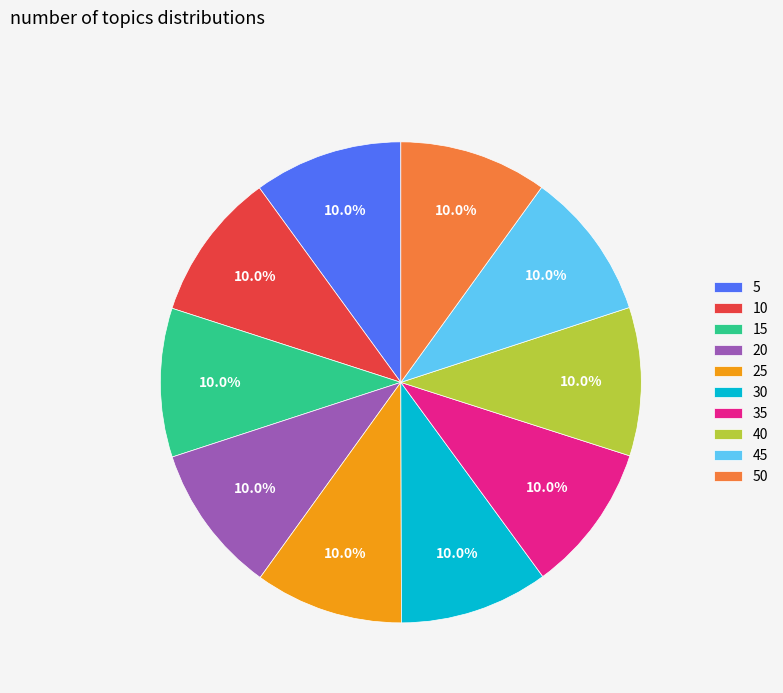

Is the sum of 10 and 40 greater than half?

No